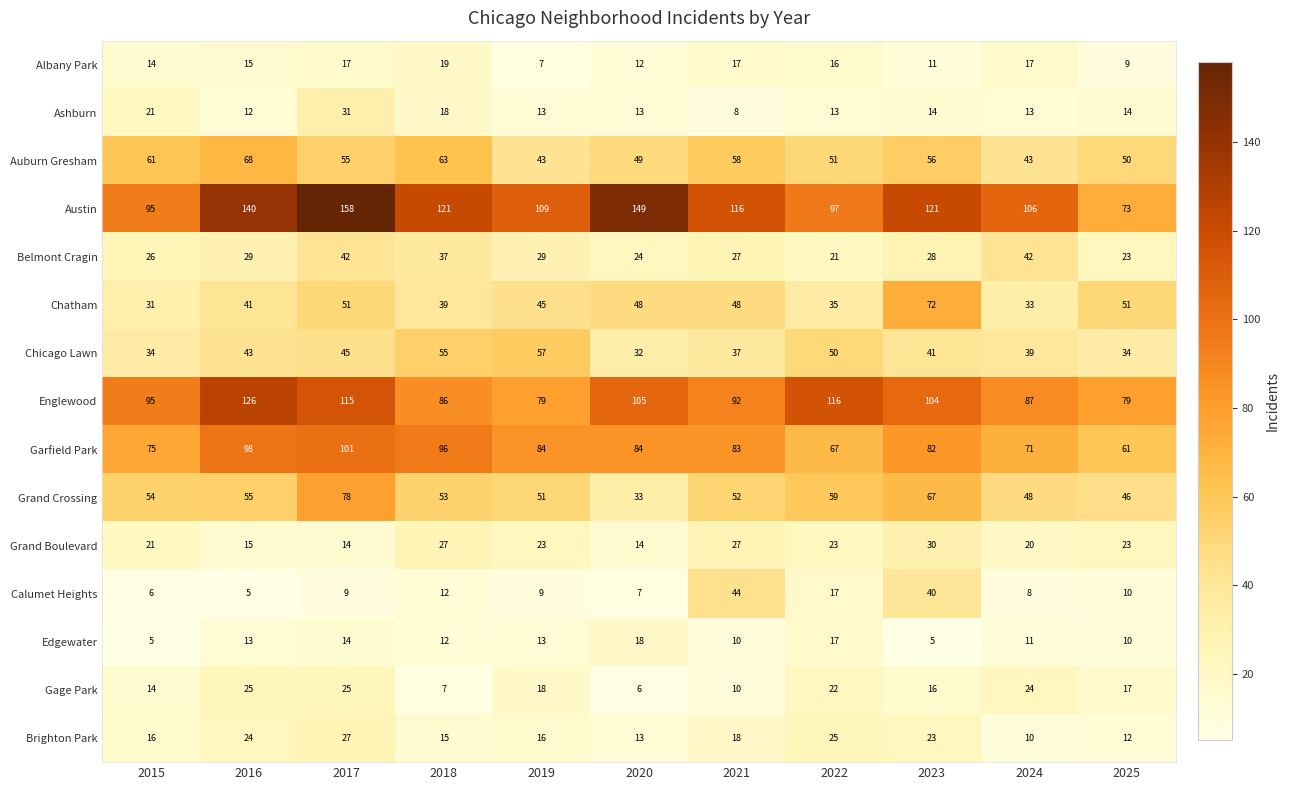

At how many categories does at least one series exceed 113?

7